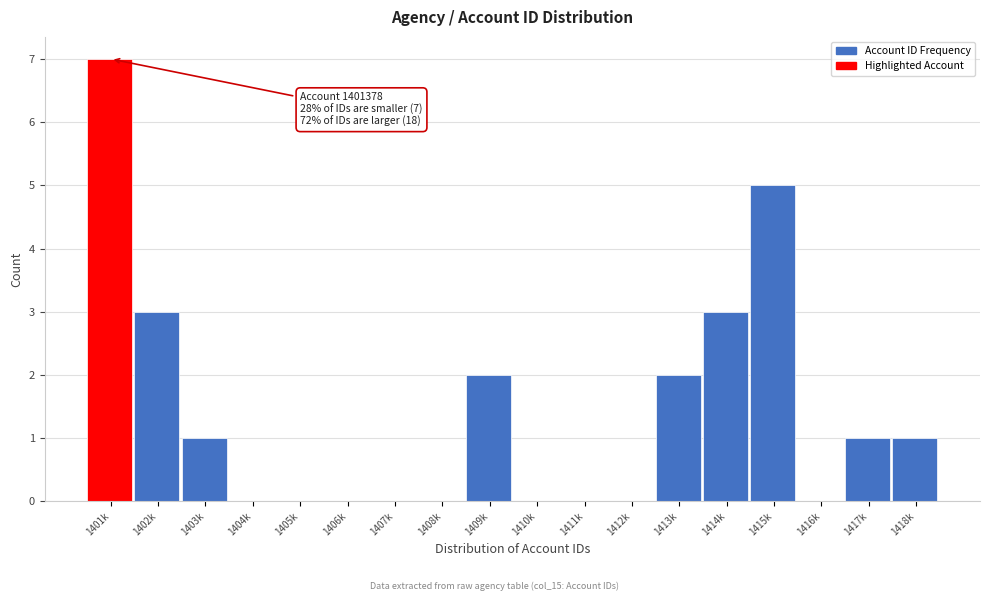

Reading left to right, list all the values displayed in this chart.

1401k=7	1402k=3	1403k=1	1404k=0	1405k=0	1406k=0	1407k=0	1408k=0	1409k=2	1410k=0	1411k=0	1412k=0	1413k=2	1414k=3	1415k=5	1416k=0	1417k=1	1418k=1